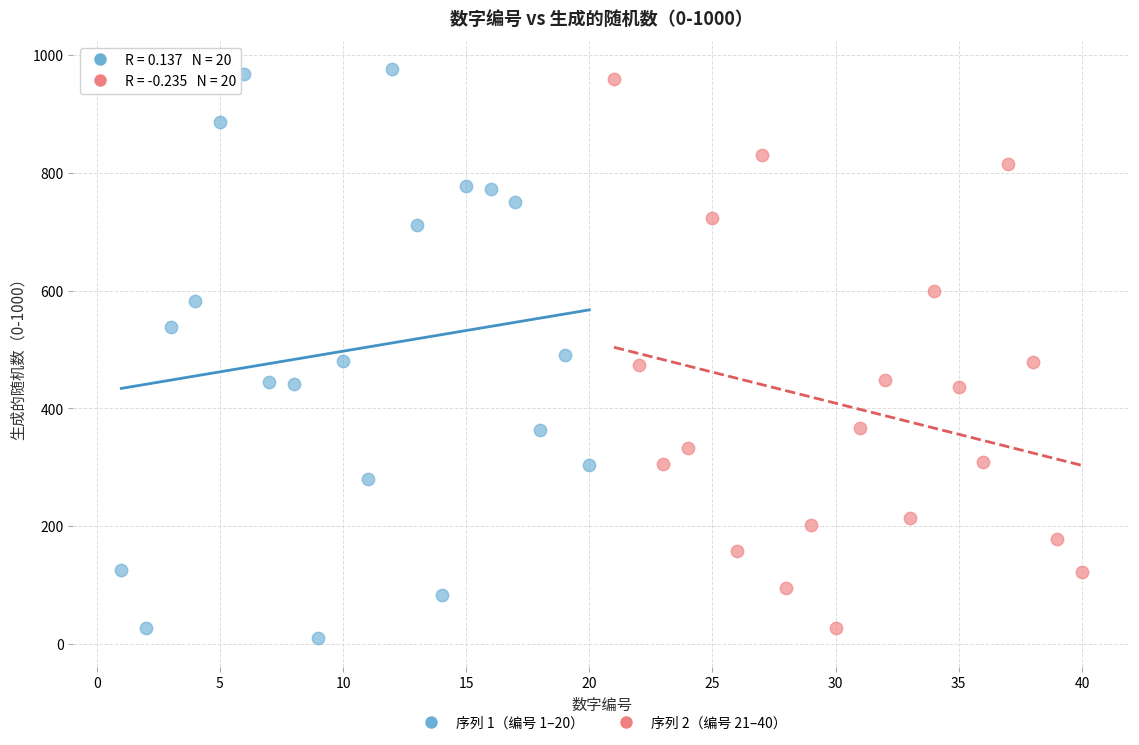

What are all the series names shown in the legend?

序列 1（编号 1–20）, 序列 2（编号 21–40）